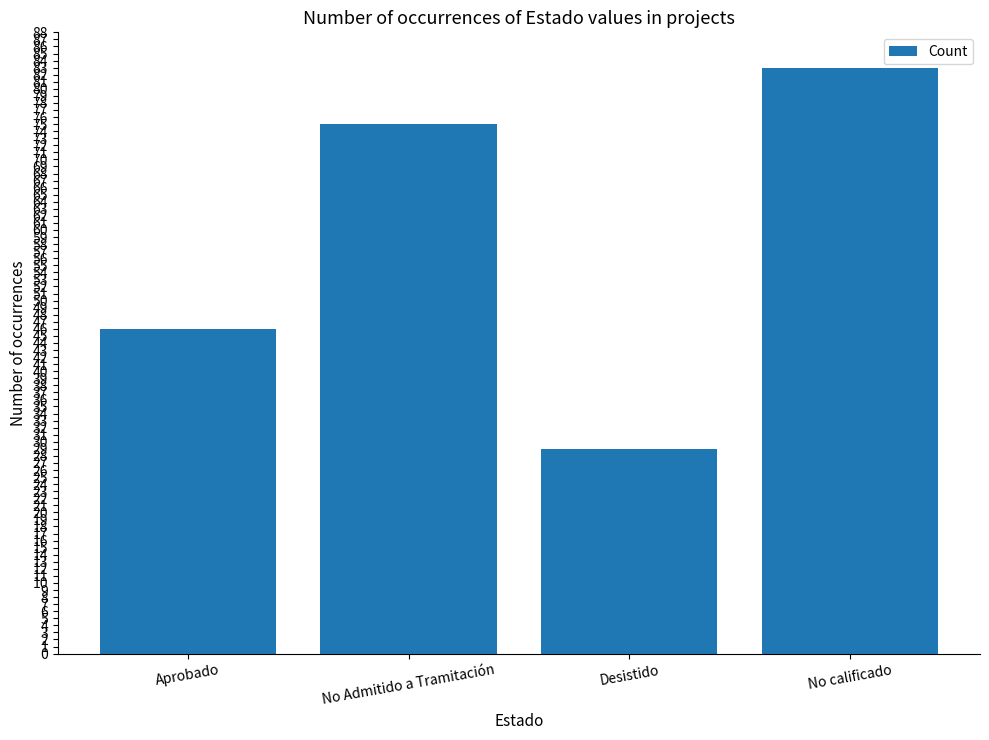

What is the difference between the second highest and second lowest values?

29